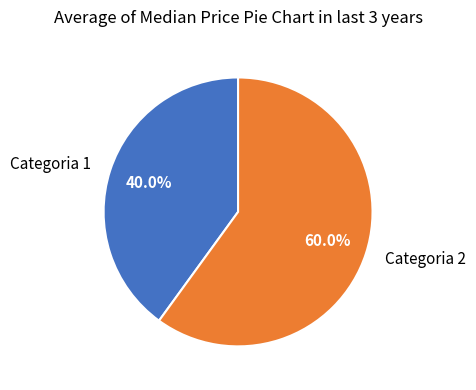

Count the number of slices in the pie.

2